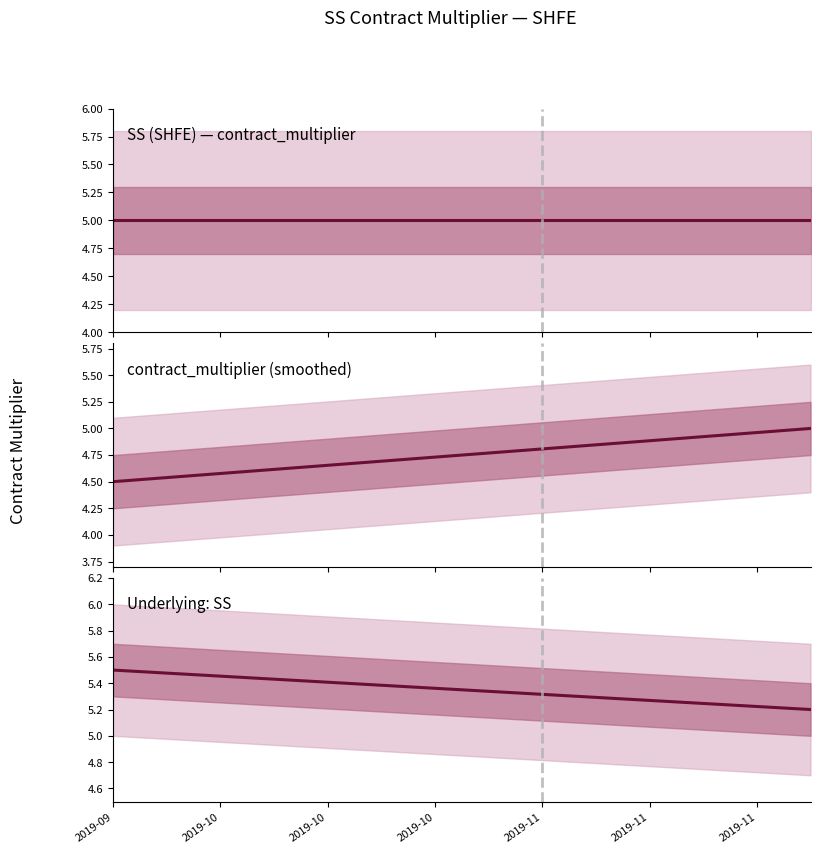

Reading left to right, what are all the values shown in this chart?

SS (SHFE) — contract_multiplier: 5.0	5.0	5.0	5.0	5.0	5.0	5.0	5.0	5.0	5.0	5.0	5.0	5.0	5.0	5.0	5.0	5.0	5.0	5.0	5.0	5.0	5.0	5.0	5.0	5.0	5.0	5.0	5.0	5.0	5.0	5.0	5.0	5.0	5.0	5.0	5.0	5.0	5.0	5.0	5.0
contract_multiplier (smoothed): 4.5	4.5	4.5	4.5	4.6	4.6	4.6	4.6	4.6	4.6	4.6	4.6	4.7	4.7	4.7	4.7	4.7	4.7	4.7	4.7	4.8	4.8	4.8	4.8	4.8	4.8	4.8	4.8	4.9	4.9	4.9	4.9	4.9	4.9	4.9	4.9	5.0	5.0	5.0	5.0
Underlying: SS: 5.5	5.5	5.5	5.5	5.5	5.5	5.5	5.4	5.4	5.4	5.4	5.4	5.4	5.4	5.4	5.4	5.4	5.4	5.4	5.4	5.3	5.3	5.3	5.3	5.3	5.3	5.3	5.3	5.3	5.3	5.3	5.3	5.3	5.2	5.2	5.2	5.2	5.2	5.2	5.2